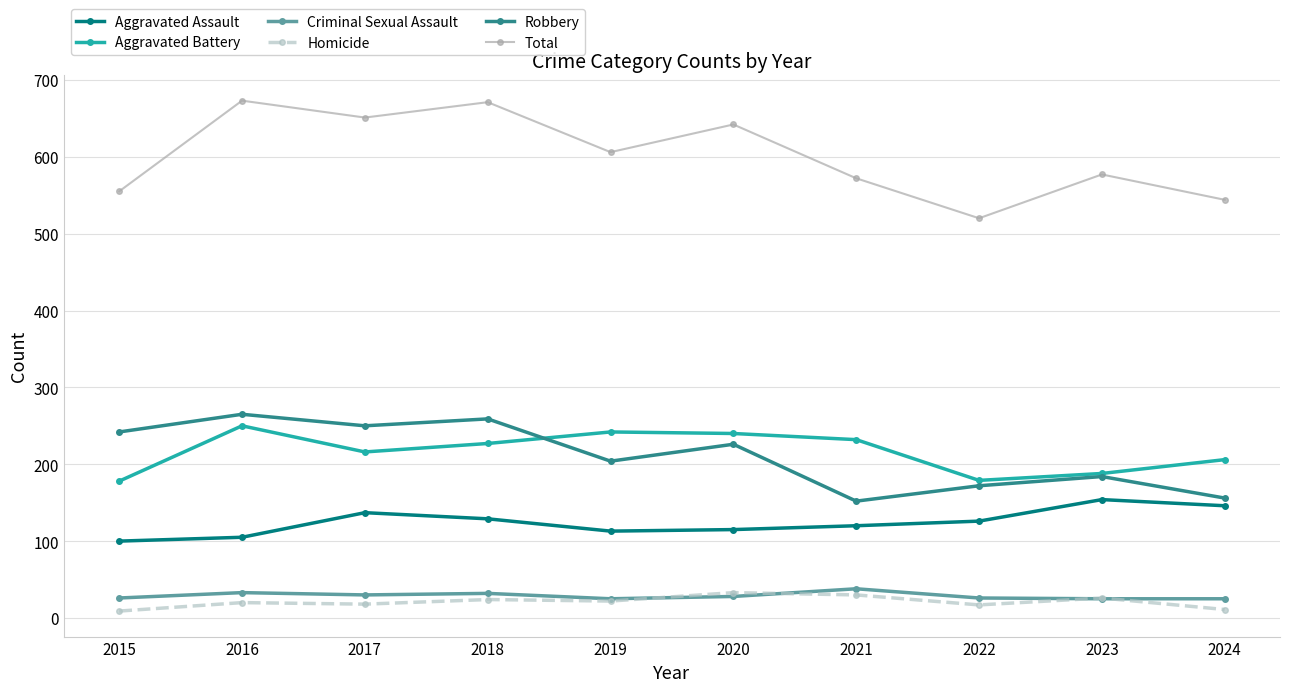

True or false: Total has more than 0 interior local peaks.

True